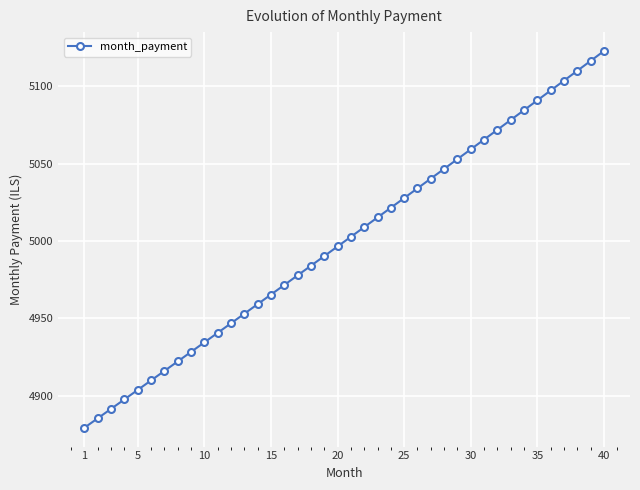

What is the difference between the second highest and second lowest values?

231.1